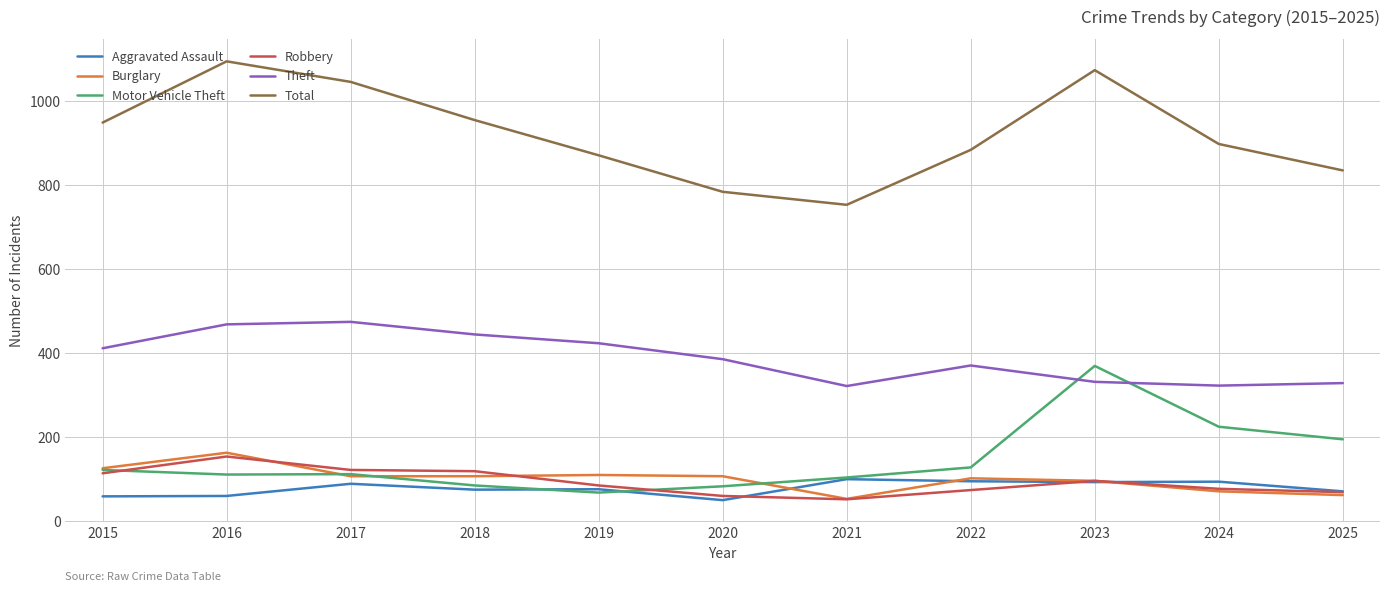

Is the value of Total at 2017 greater than the value of Motor Vehicle Theft at 2023?

Yes